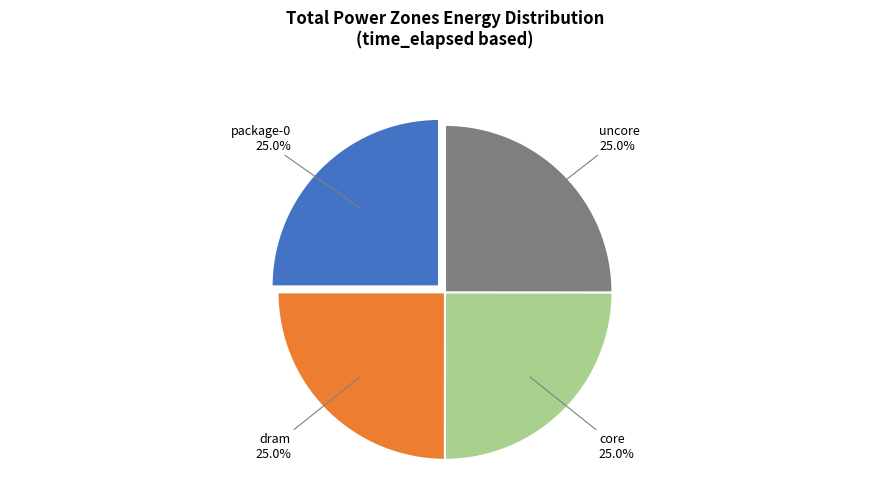

Is it true that uncore is 25% of the pie?

True